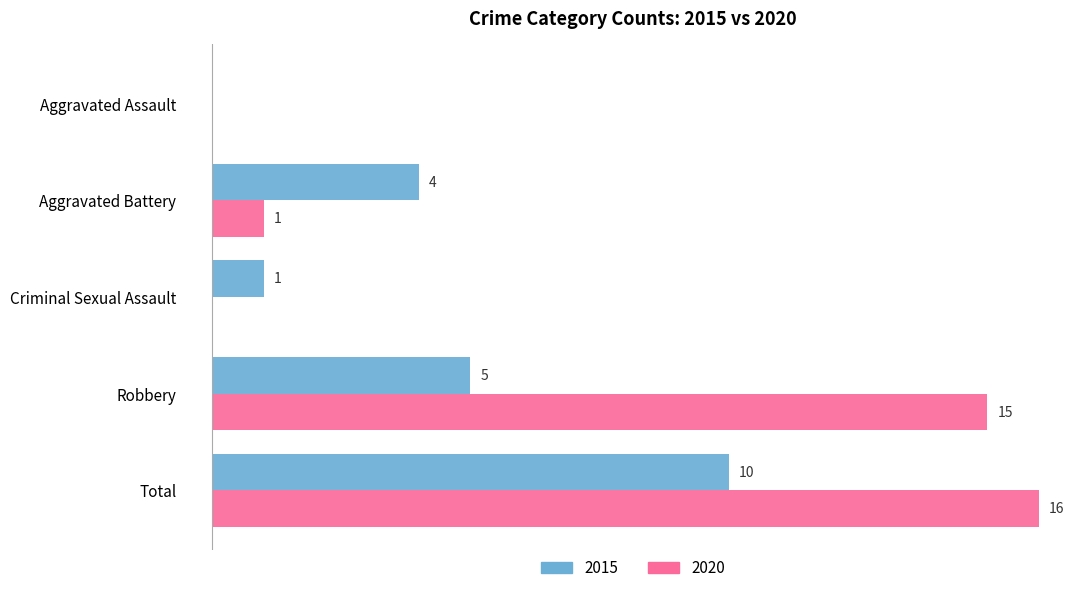

At which label is 2020 closest to 8?

Aggravated Battery